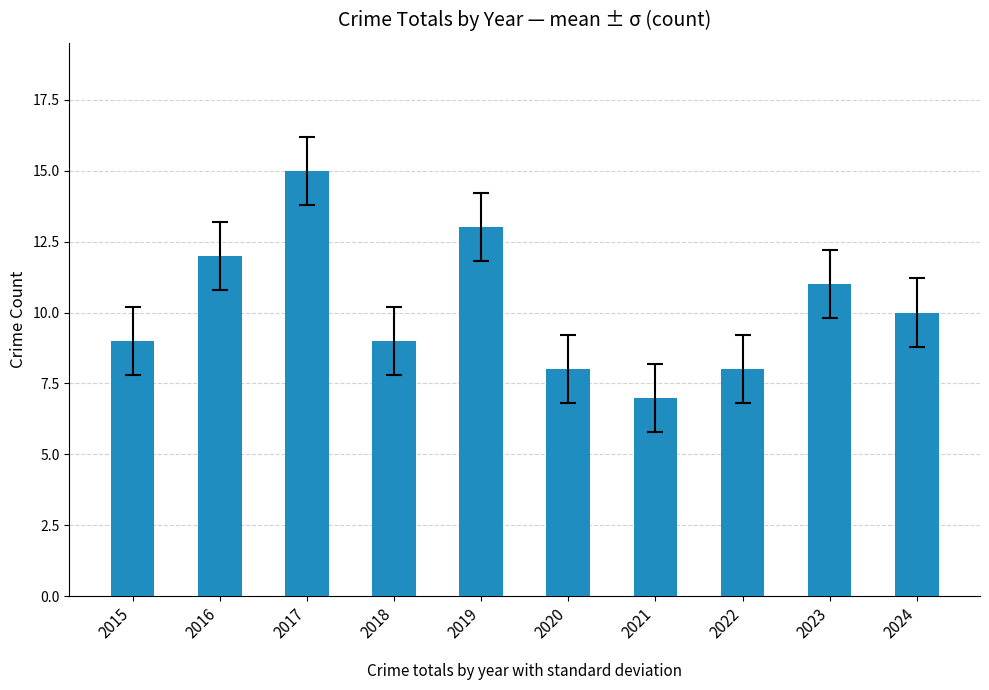

What is the average value?

10